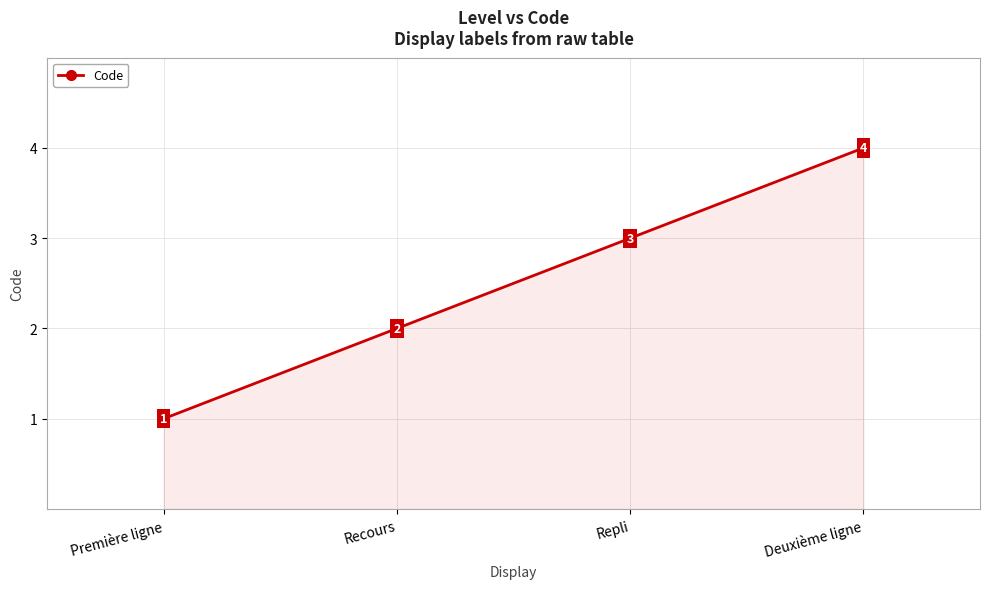

Is it true that the value at Recours is 2?

True